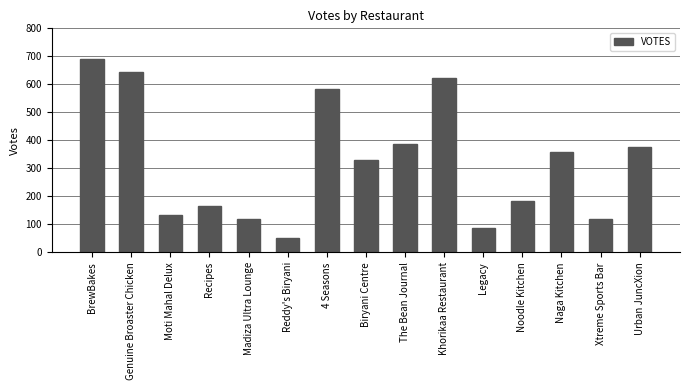

What is the label of the 5th bar from the right?

Legacy